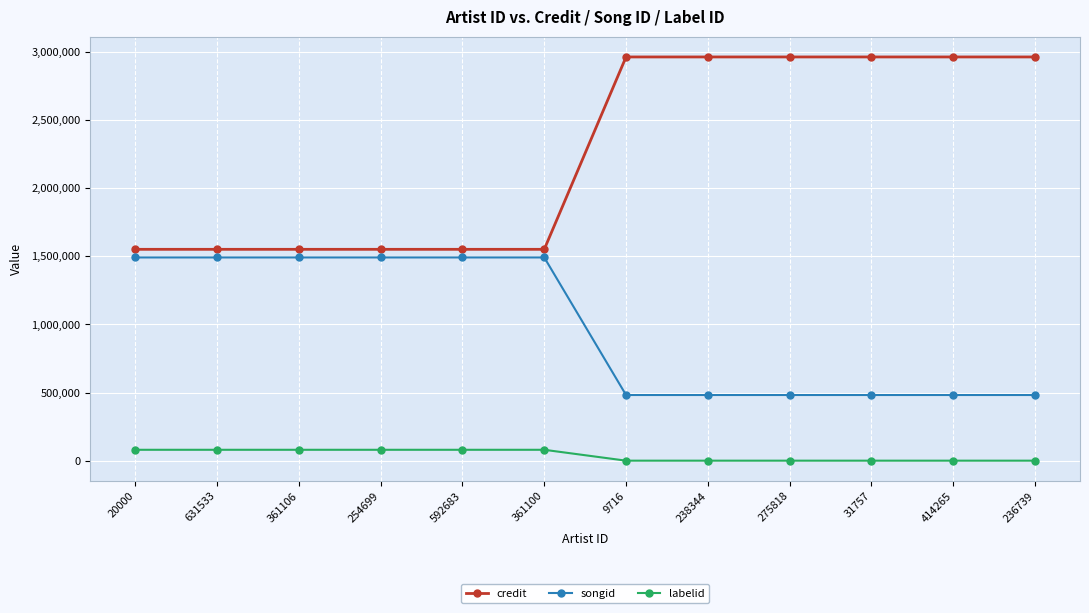

Does the chart have visible grid lines?

Yes